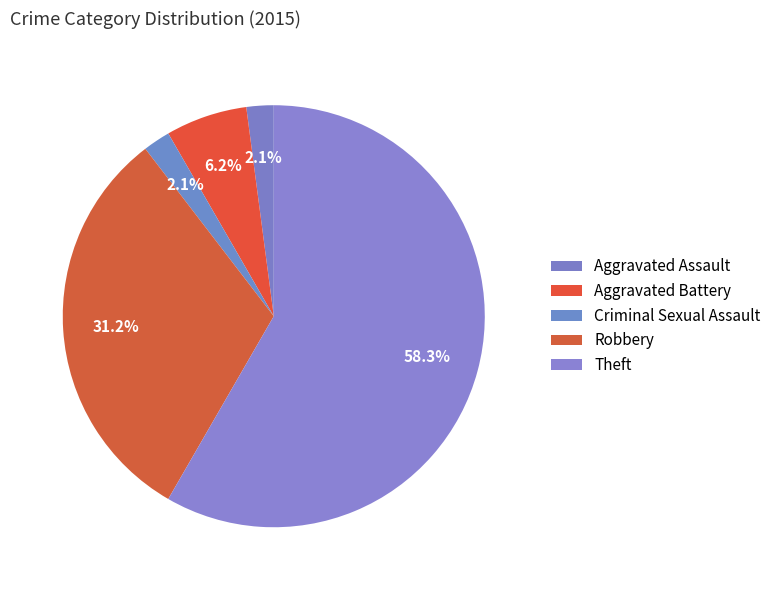

Combined, what portion of the pie is Theft and Aggravated Battery?

64.6%